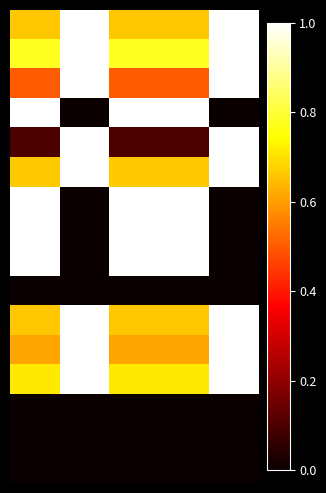

What is the greatest value displayed?

1.0